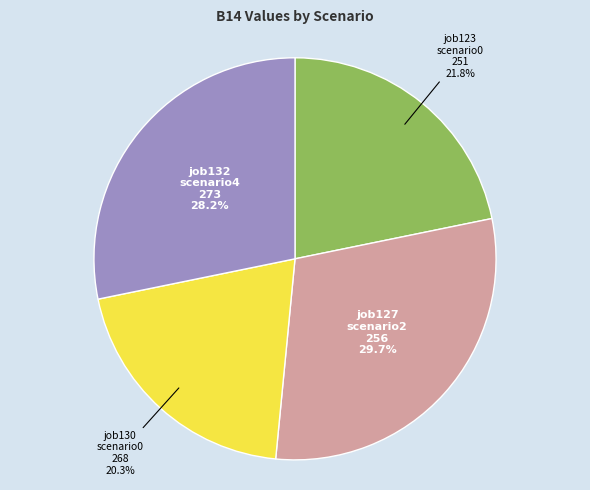

Does any single category account for the majority?

No